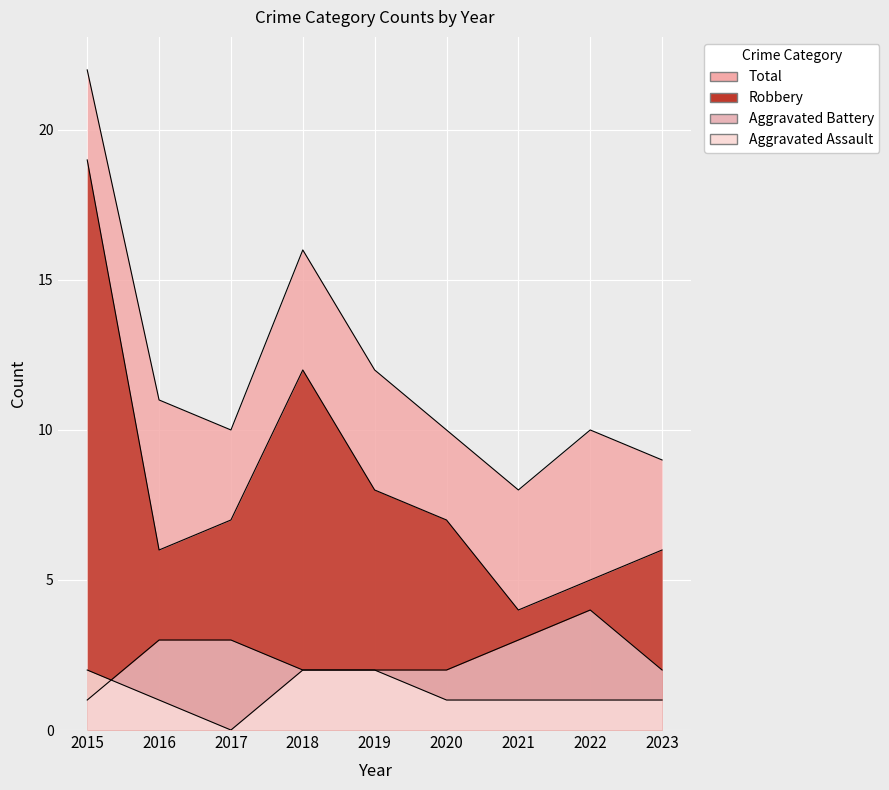

What is the value of the Total point at the 3rd from the left?

10